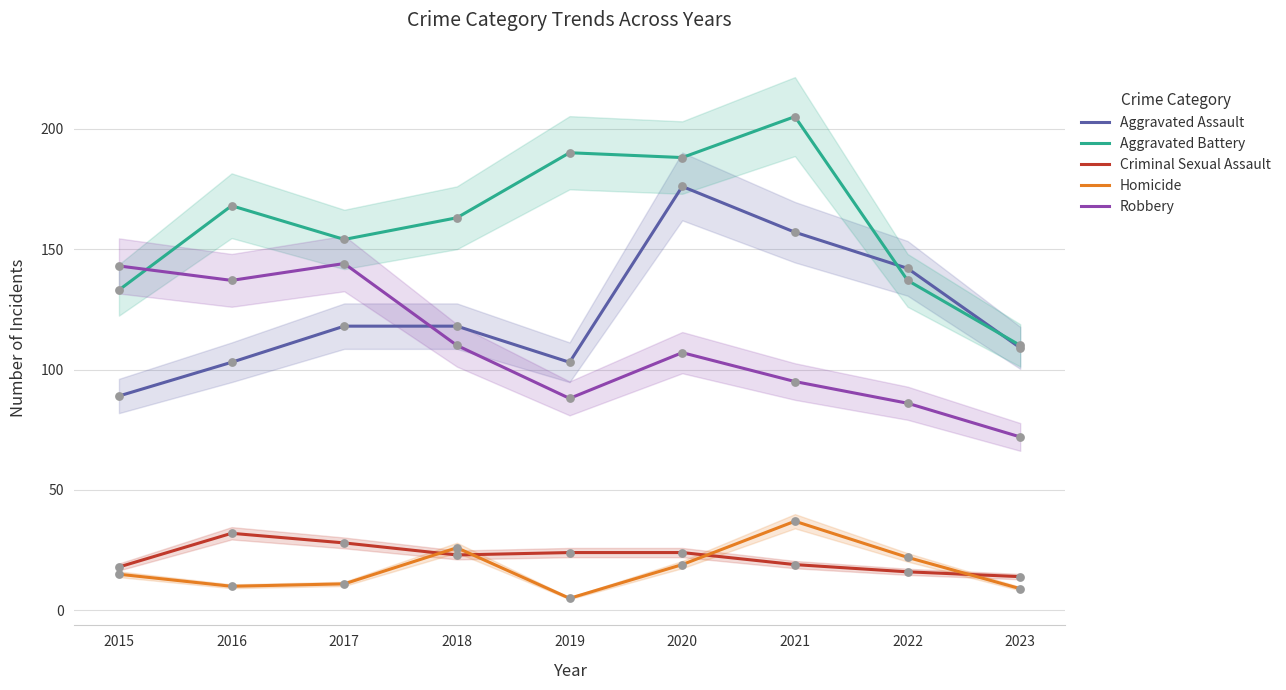

At which category is the sum across all series the highest?

2020